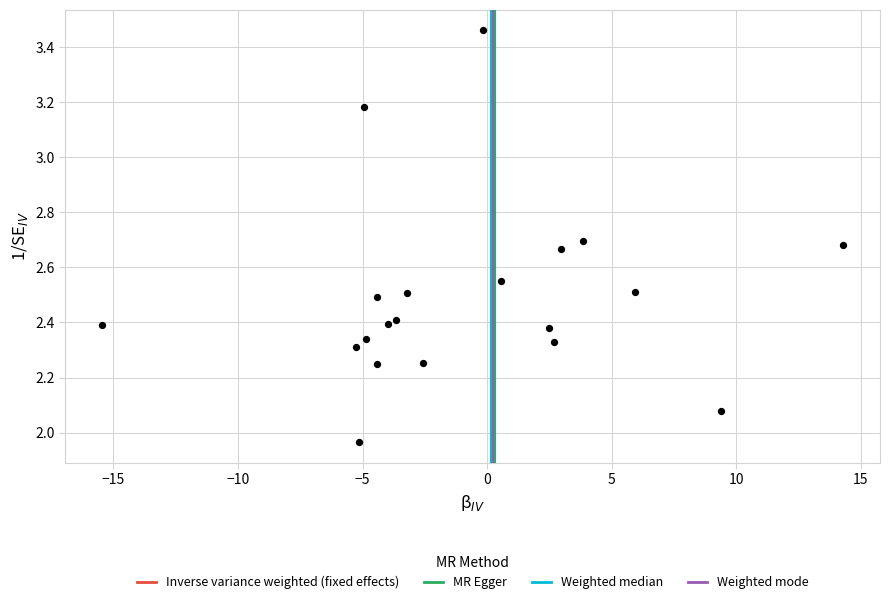

What is the range of Y values (max minus min)?

1.5